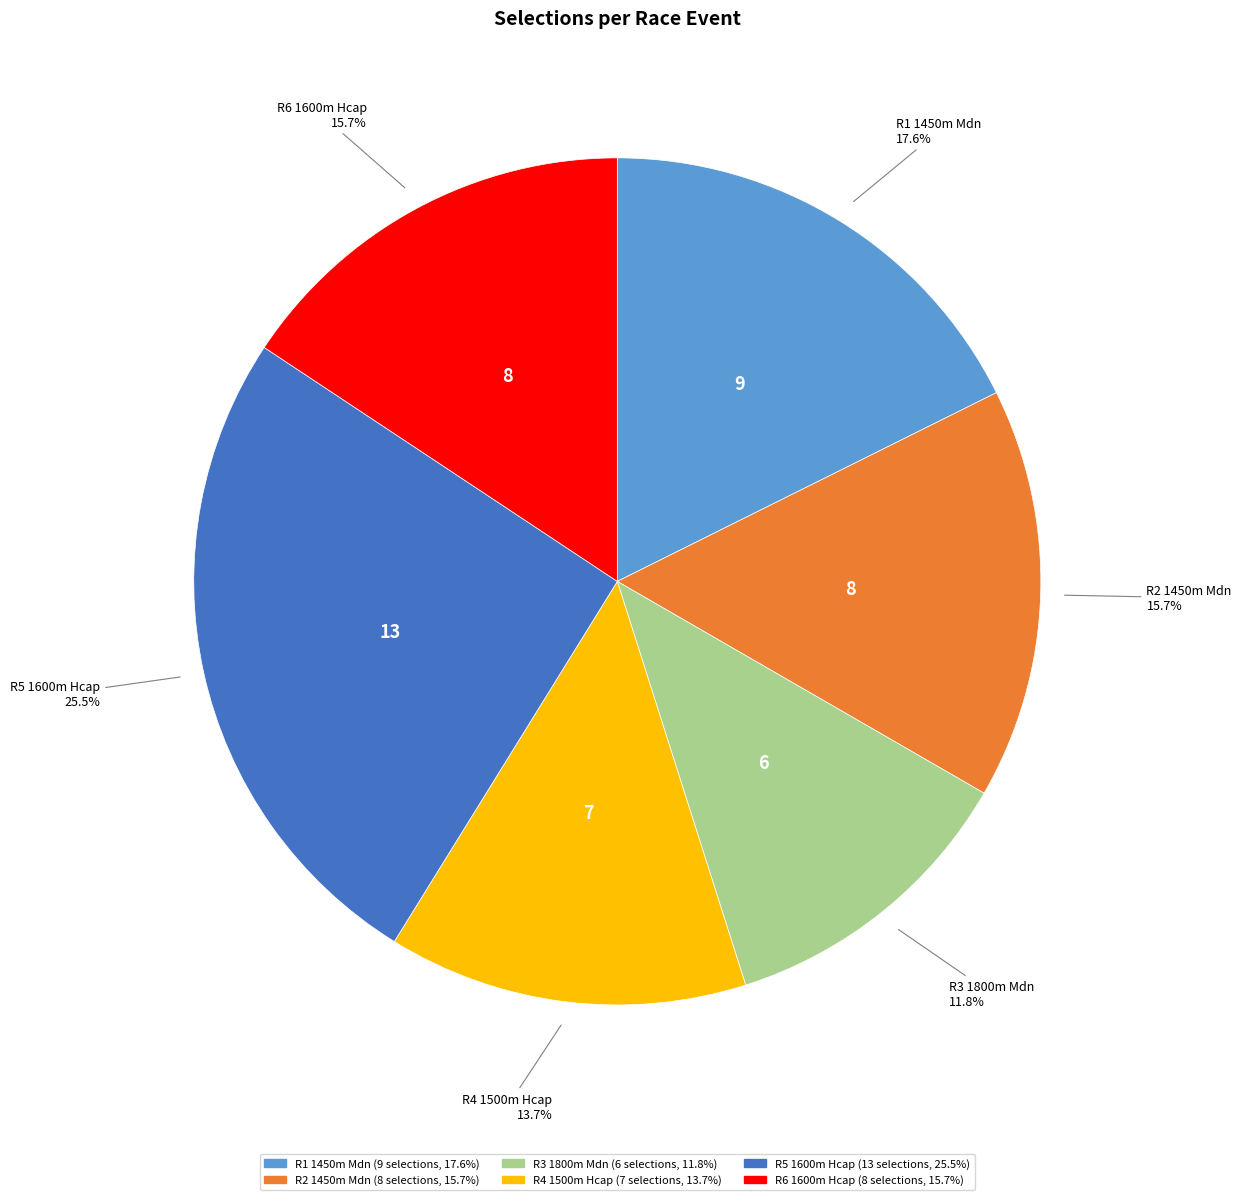

Is it true that R2 1450m Mdn is 16% of the pie?

True